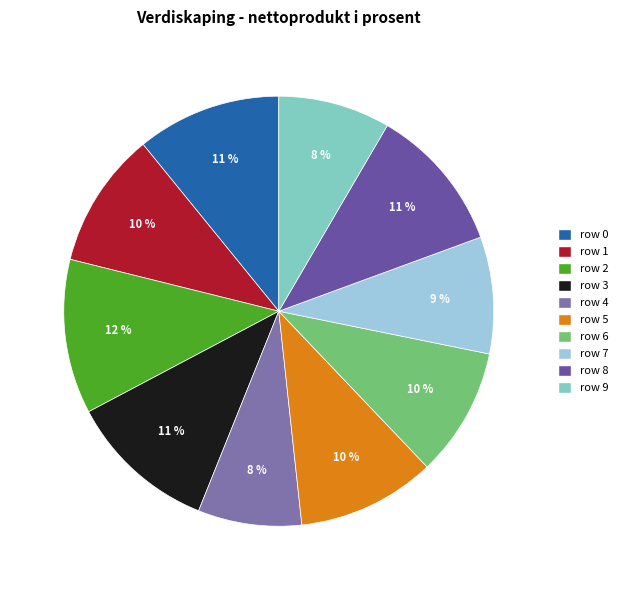

How many segments does this pie chart have?

10